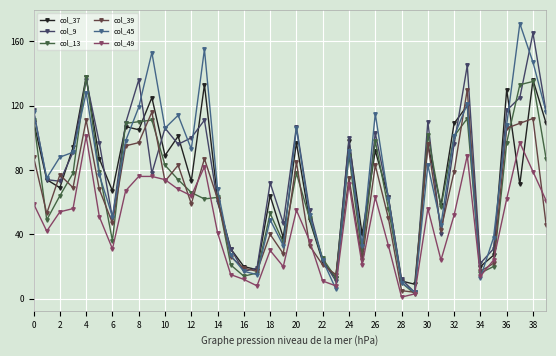

What is the value of the col_45 point at the 25th from the left?

92